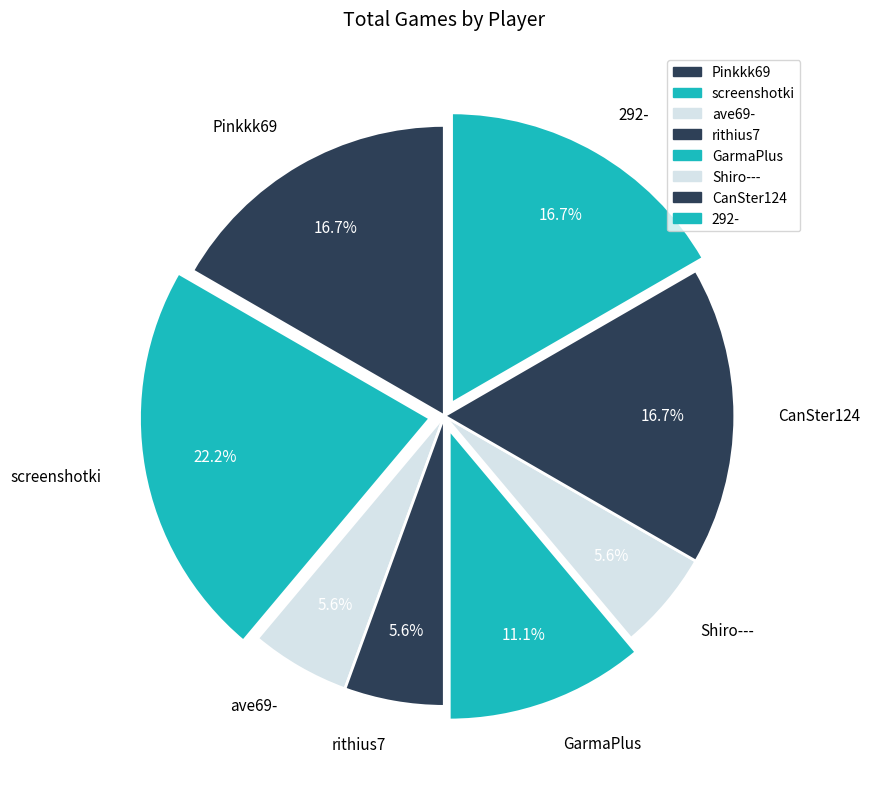

To the nearest percent, what percentage of the pie is screenshotki?

22%